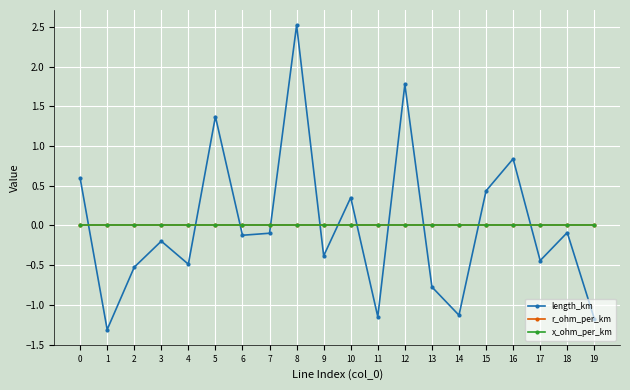

What is the sum of the length_km values at 0 and 11?

-0.6